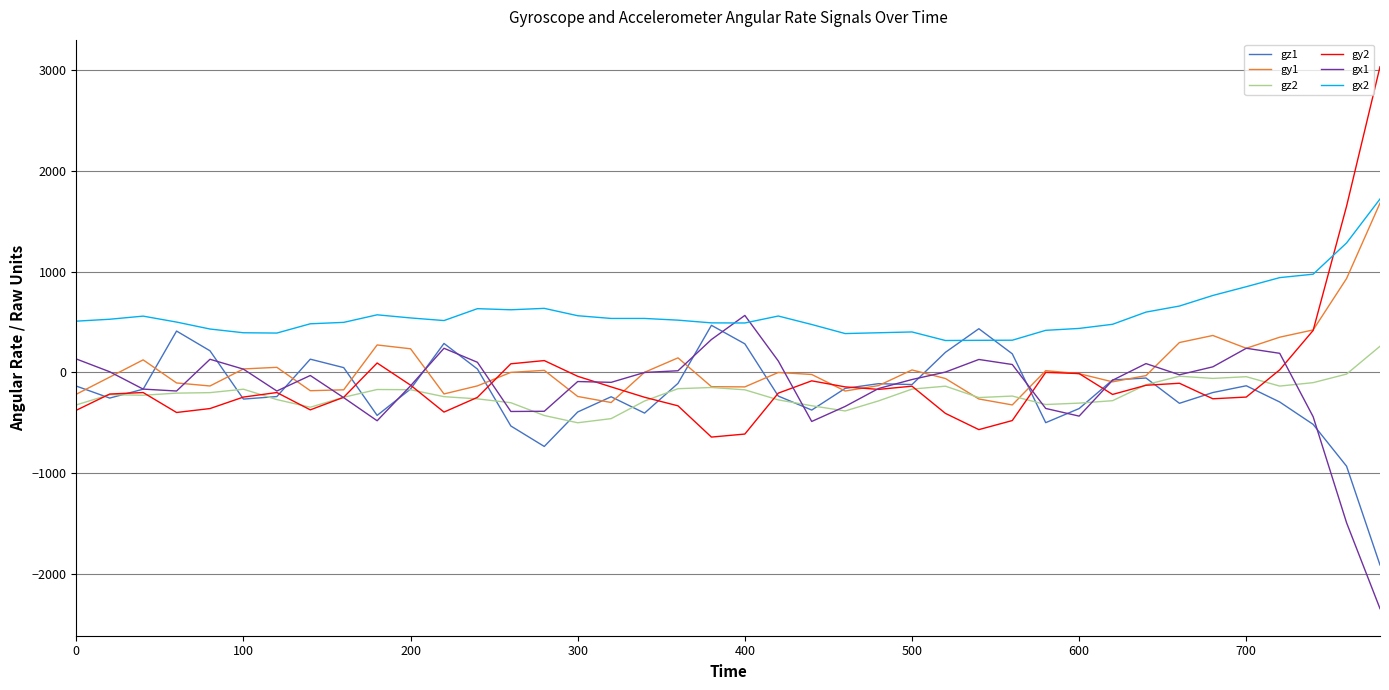

Which series has the largest total across all categories?

gx2